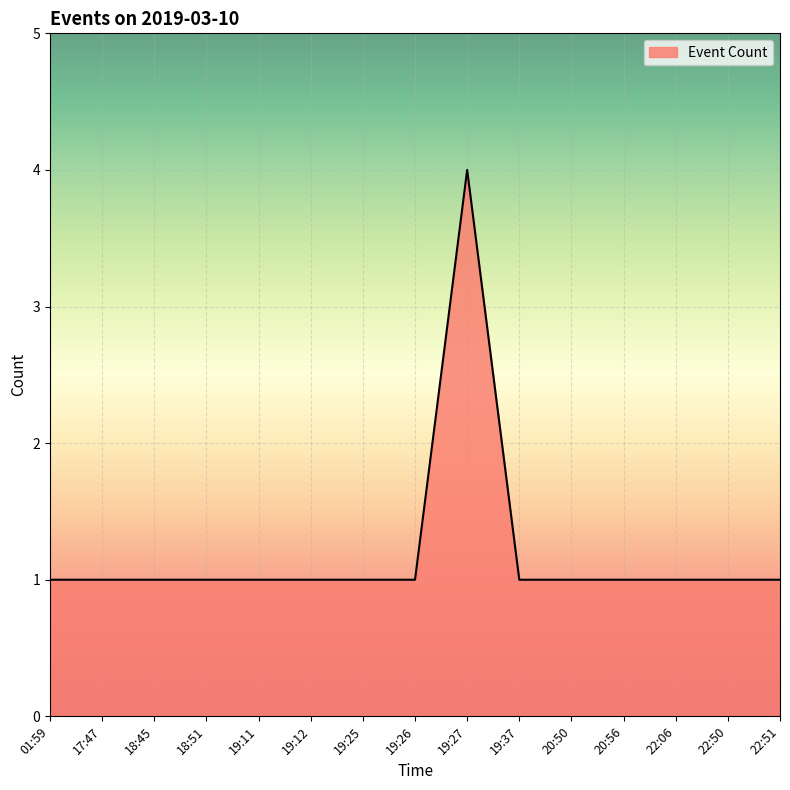

What is the minimum value shown in the chart?

1